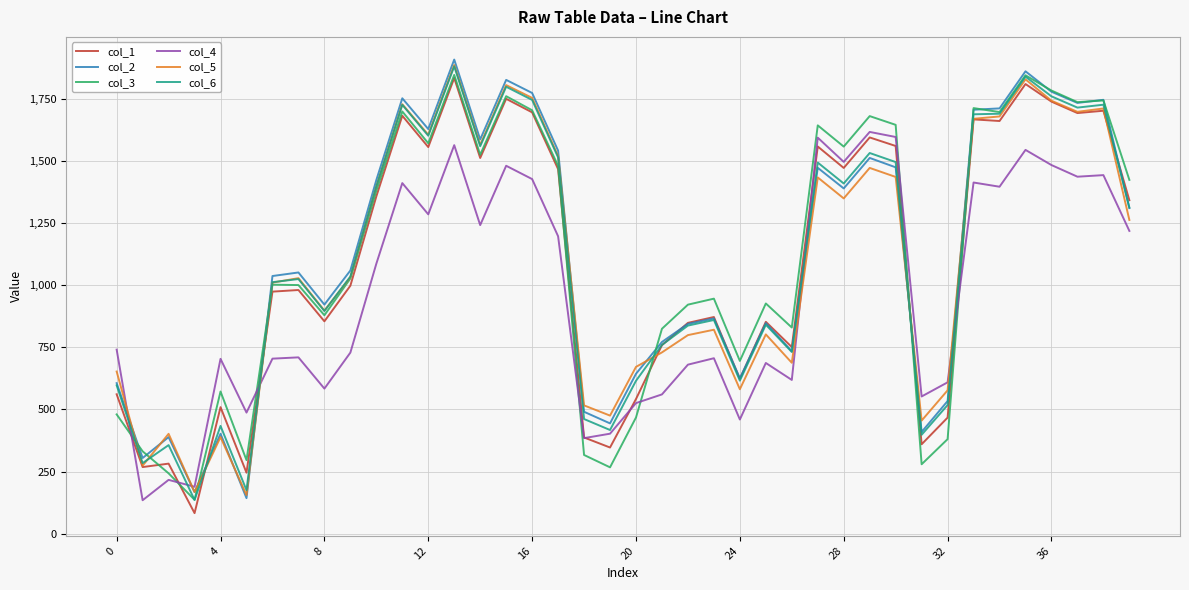

After their last crossing, which series has the higher values: col_5 or col_6?

col_6